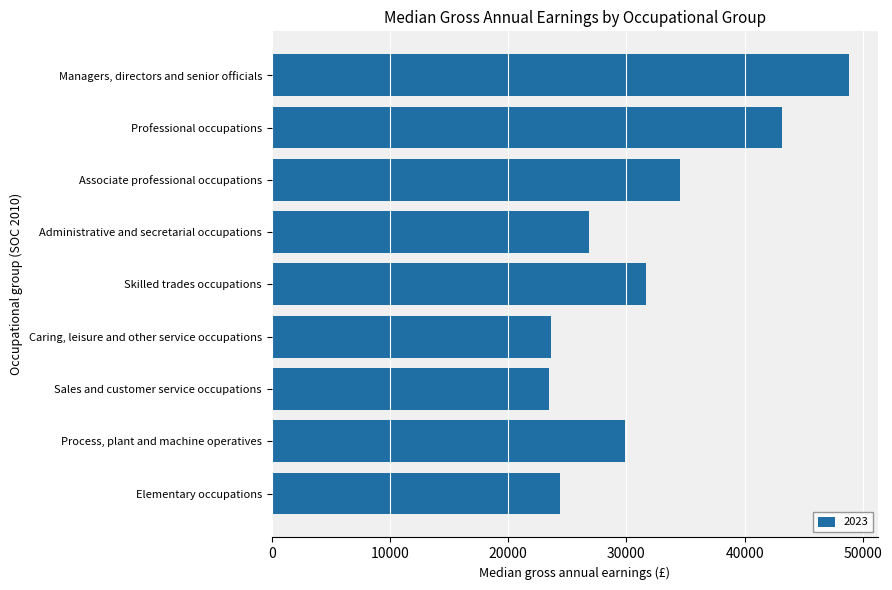

What is the sum of the values at Associate professional occupations and Administrative and secretarial occupations?

61389